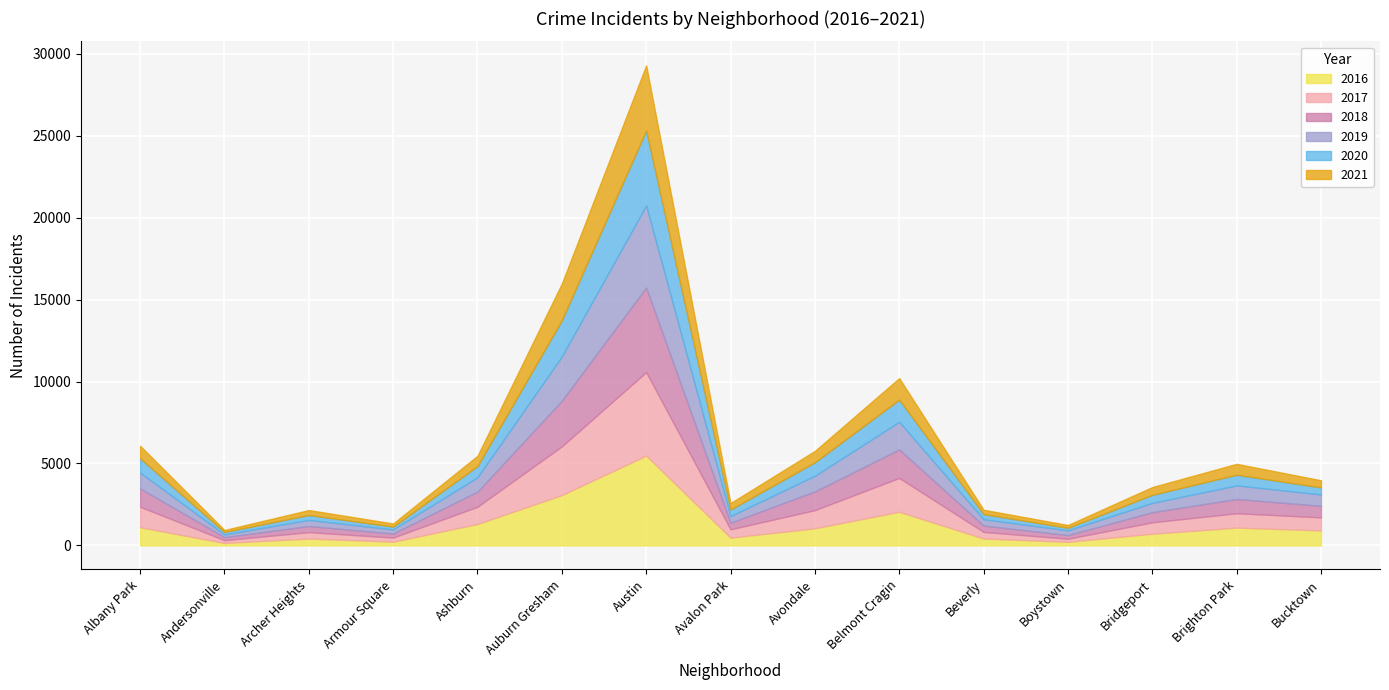

Reading right to left, list all the values displayed in this chart.

2017: Bucktown=795	Brighton Park=878	Bridgeport=697	Boystown=188	Beverly=404	Belmont Cragin=2066	Avondale=1107	Avalon Park=509	Austin=5095	Auburn Gresham=2973	Ashburn=1053	Armour Square=251	Archer Heights=391	Andersonville=171	Albany Park=1251
2019: Bucktown=694	Brighton Park=827	Bridgeport=568	Boystown=287	Beverly=385	Belmont Cragin=1687	Avondale=957	Avalon Park=405	Austin=5008	Auburn Gresham=2701	Ashburn=872	Armour Square=249	Archer Heights=368	Andersonville=166	Albany Park=968
2021: Bucktown=435	Brighton Park=664	Bridgeport=474	Boystown=173	Beverly=265	Belmont Cragin=1312	Avondale=692	Avalon Park=395	Austin=3973	Auburn Gresham=2236	Ashburn=627	Armour Square=193	Archer Heights=303	Andersonville=123	Albany Park=767
2018: Bucktown=704	Brighton Park=869	Bridgeport=616	Boystown=224	Beverly=386	Belmont Cragin=1736	Avondale=1142	Avalon Park=401	Austin=5162	Auburn Gresham=2787	Ashburn=924	Armour Square=248	Archer Heights=374	Andersonville=183	Albany Park=1117
2020: Bucktown=431	Brighton Park=654	Bridgeport=493	Boystown=154	Beverly=315	Belmont Cragin=1357	Avondale=825	Avalon Park=400	Austin=4578	Auburn Gresham=2212	Ashburn=686	Armour Square=169	Archer Heights=303	Andersonville=147	Albany Park=870
2016: Bucktown=917	Brighton Park=1086	Bridgeport=713	Boystown=219	Beverly=421	Belmont Cragin=2053	Avondale=1046	Avalon Park=475	Austin=5481	Auburn Gresham=3071	Ashburn=1308	Armour Square=227	Archer Heights=419	Andersonville=151	Albany Park=1110